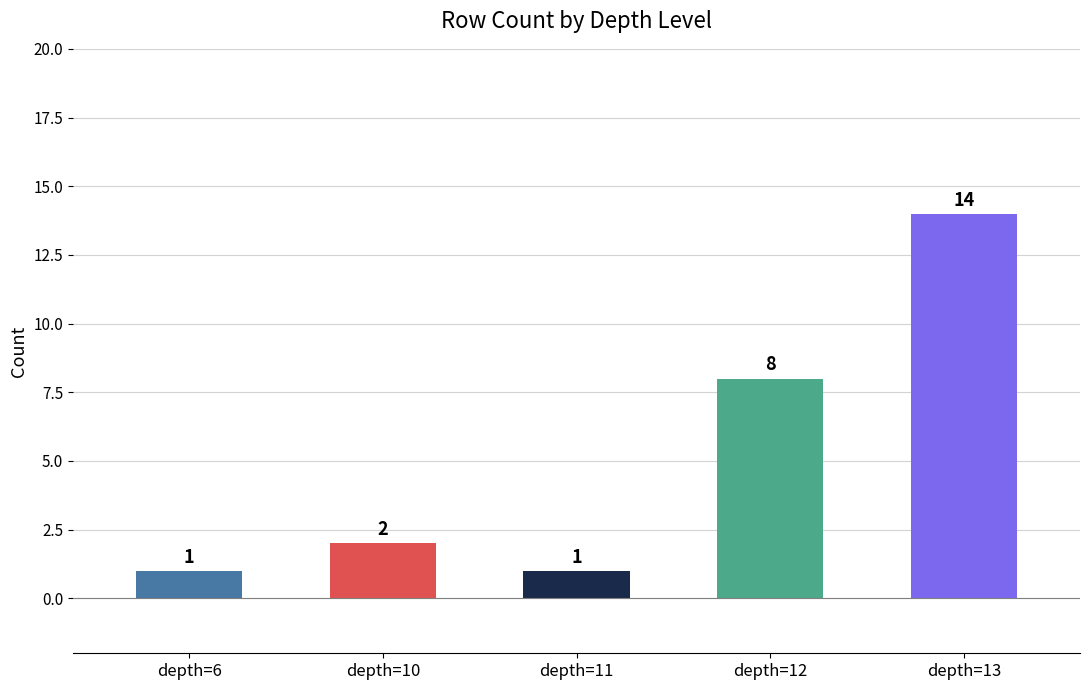

Is it true that the value at depth=6 is 1?

True